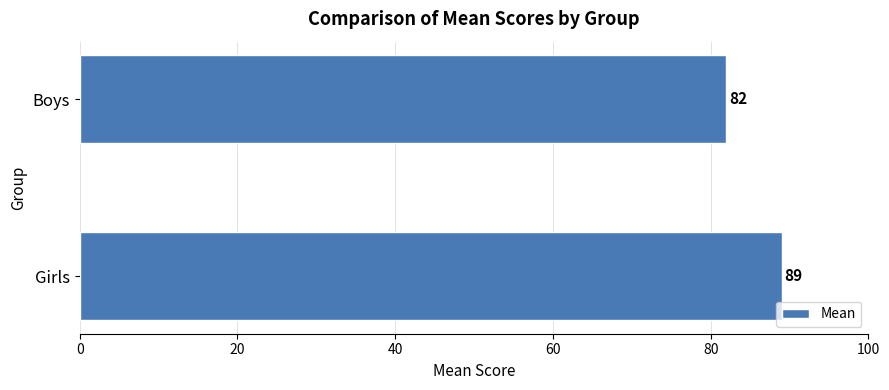

List the labels in order of value, largest first.

Girls, Boys